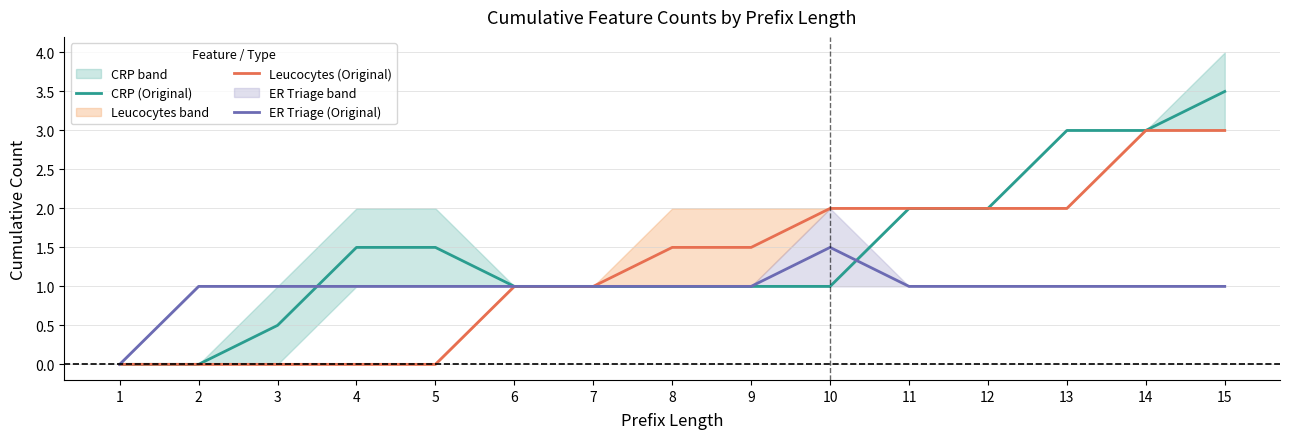

How many categories are shown in the chart?

15